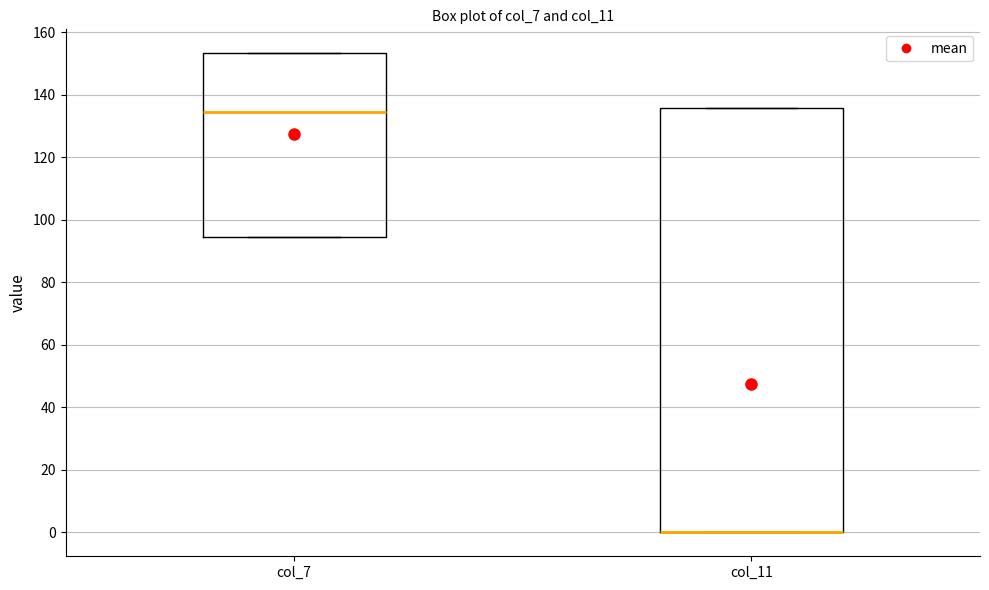

Where is the lower edge of the box for col_7 on the y-axis? The values are not printed on the chart, so give them approximately, as read against the axis.

94